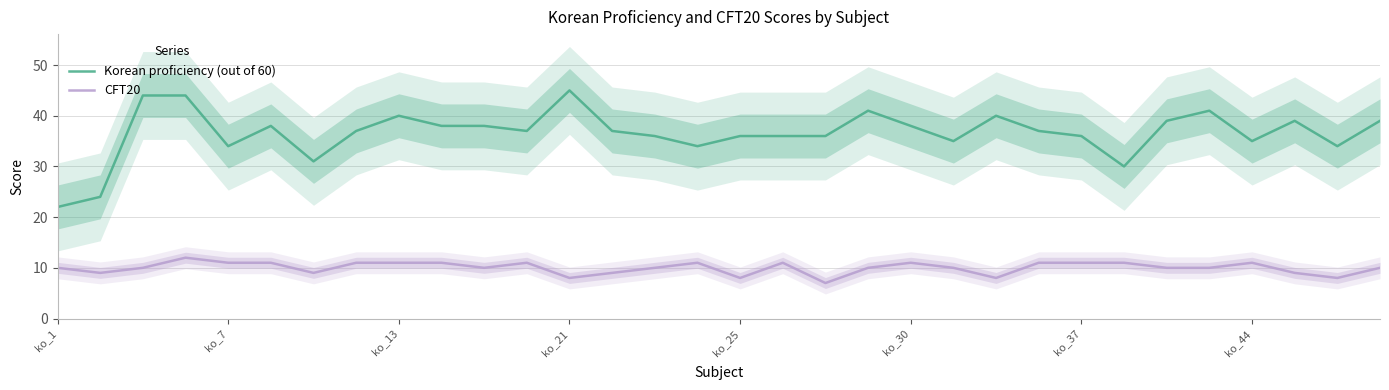

True or false: Korean proficiency (out of 60) and CFT20 cross at least once.

False